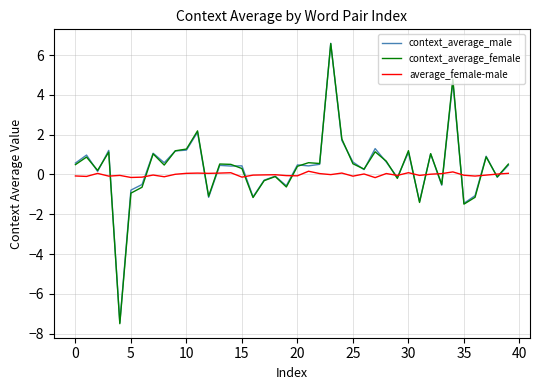

What is the minimum value shown in the chart?

-7.5